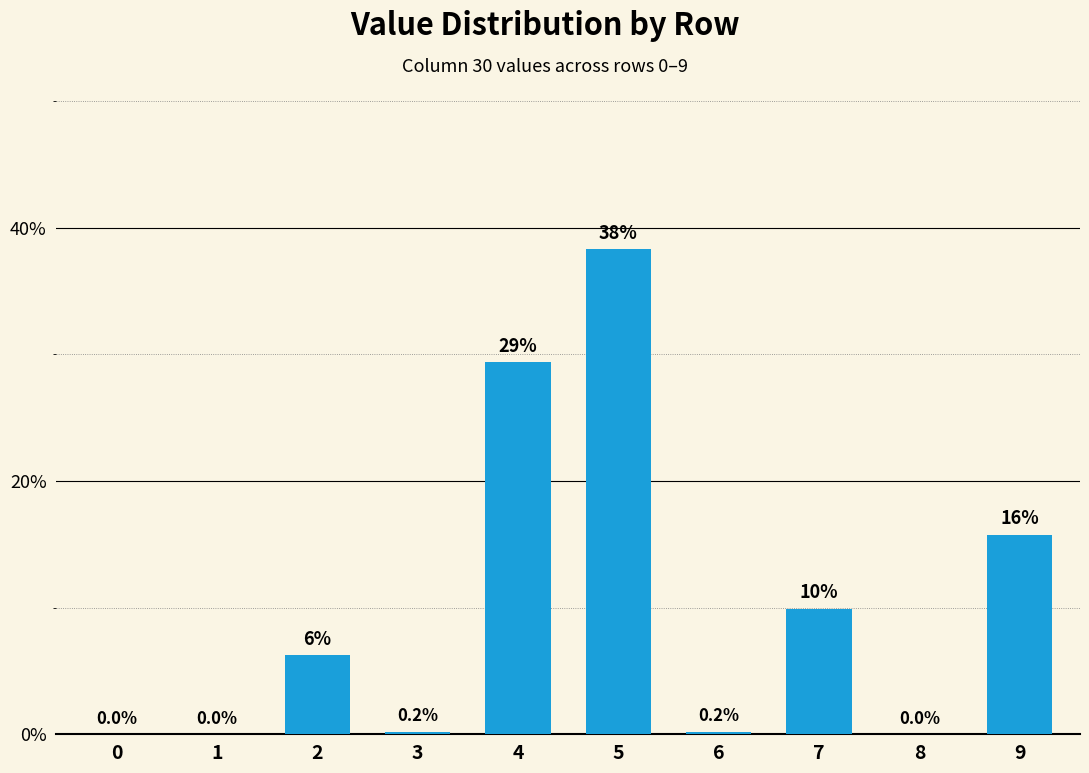

How many values are above zero?

7